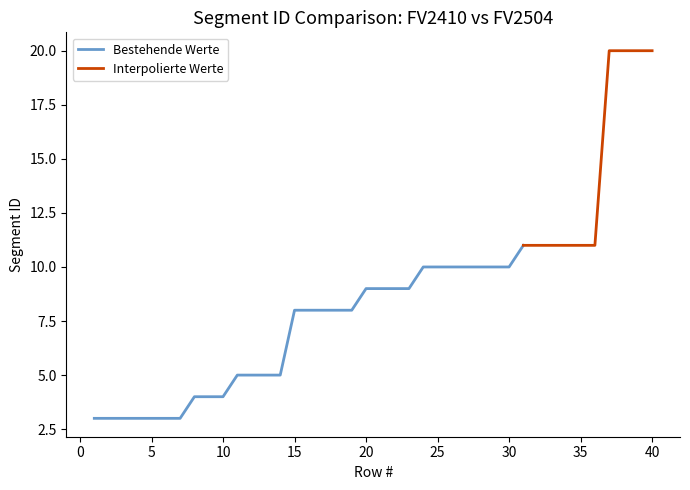

What is the difference between the second highest and minimum values in the Segment ID_FV2504 series?

17